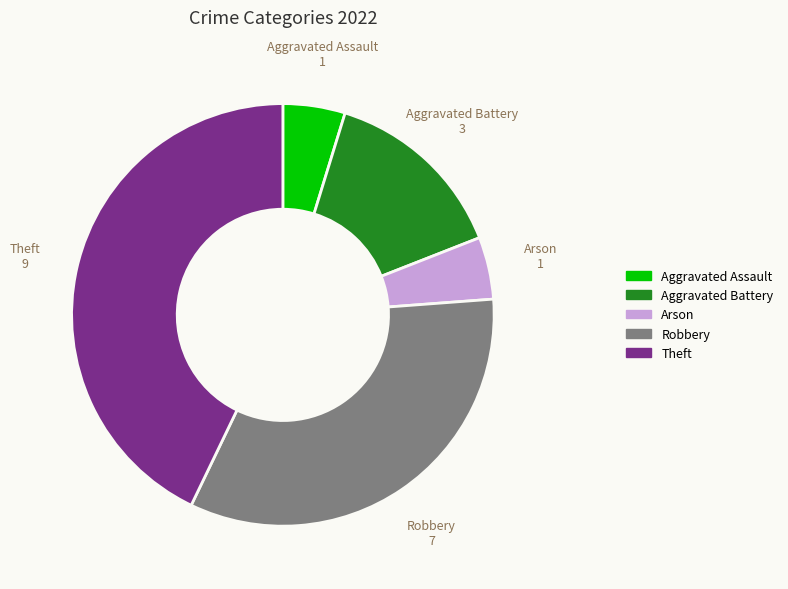

Is there any slice that represents more than half of the pie?

No